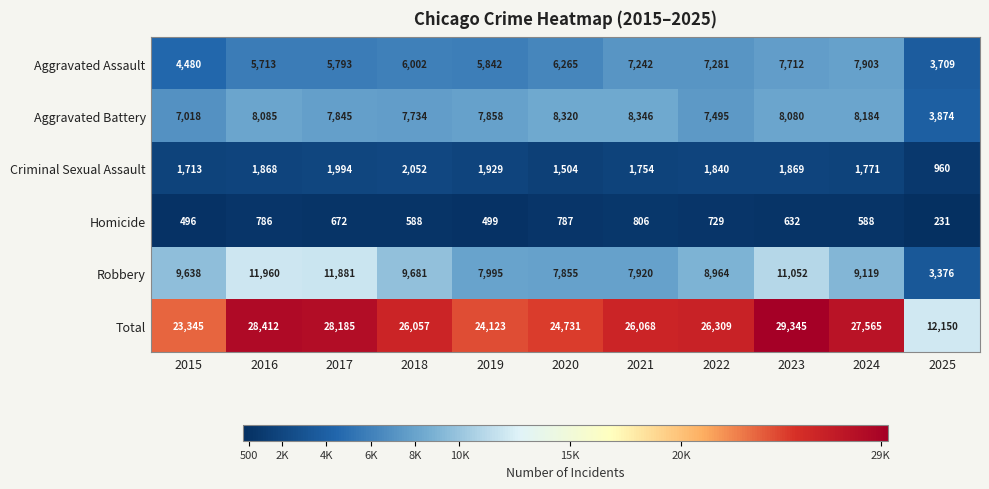

What is the spread (max minus min) of values at 2016?

27626